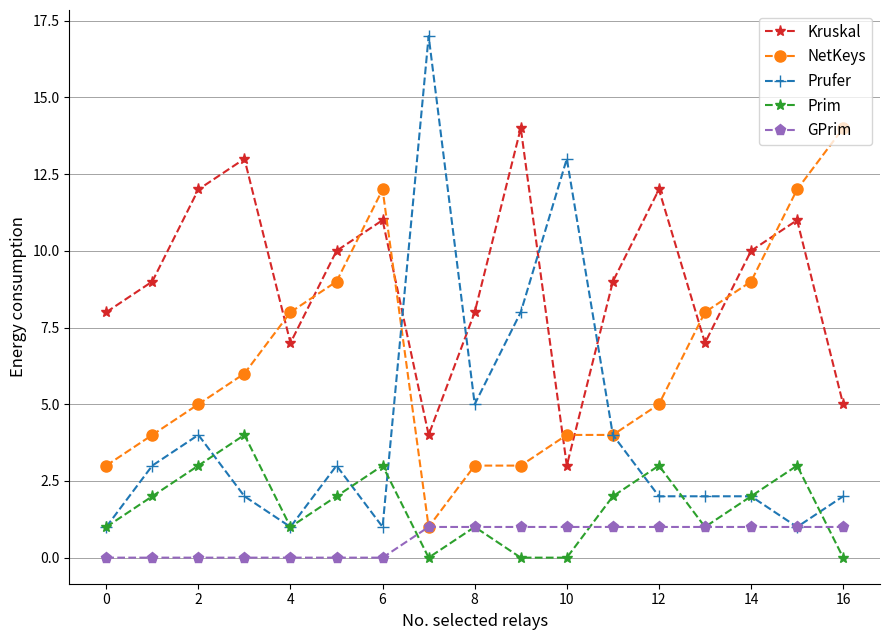

Reading left to right, transcribe all the data shown in this chart.

Kruskal: 8	9	12	13	7	10	11	4	8	14	3	9	12	7	10	11	5
NetKeys: 3	4	5	6	8	9	12	1	3	3	4	4	5	8	9	12	14
Prufer: 1	3	4	2	1	3	1	17	5	8	13	4	2	2	2	1	2
Prim: 1	2	3	4	1	2	3	0	1	0	0	2	3	1	2	3	0
GPrim: 0	0	0	0	0	0	0	1	1	1	1	1	1	1	1	1	1